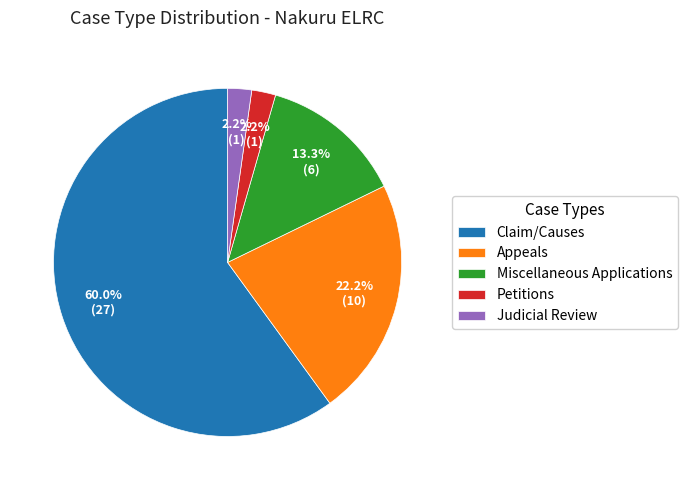

True or false: Petitions accounts for 2% of the total.

True